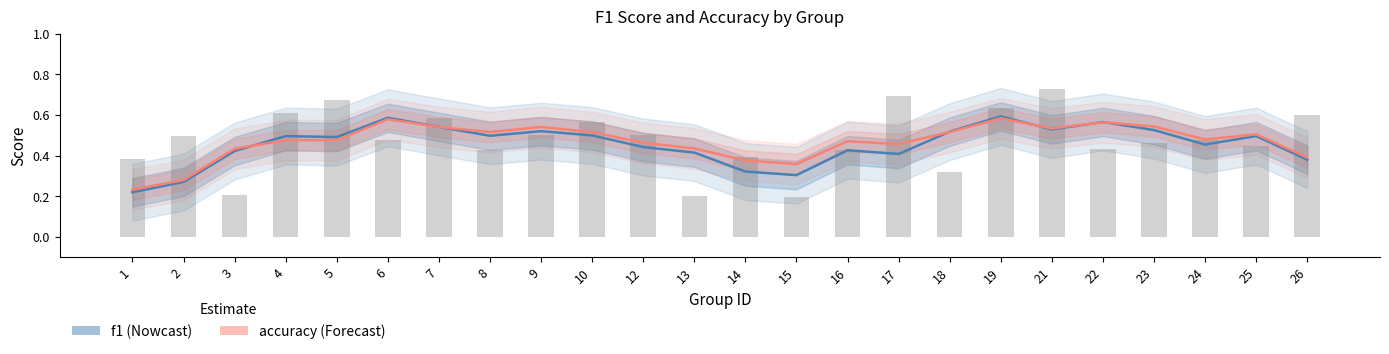

List the labels in order of value, largest first.

21, 17, 5, 19, 4, 26, 7, 10, 9, 12, 2, 6, 24, 23, 25, 22, 8, 16, 14, 1, 18, 3, 13, 15